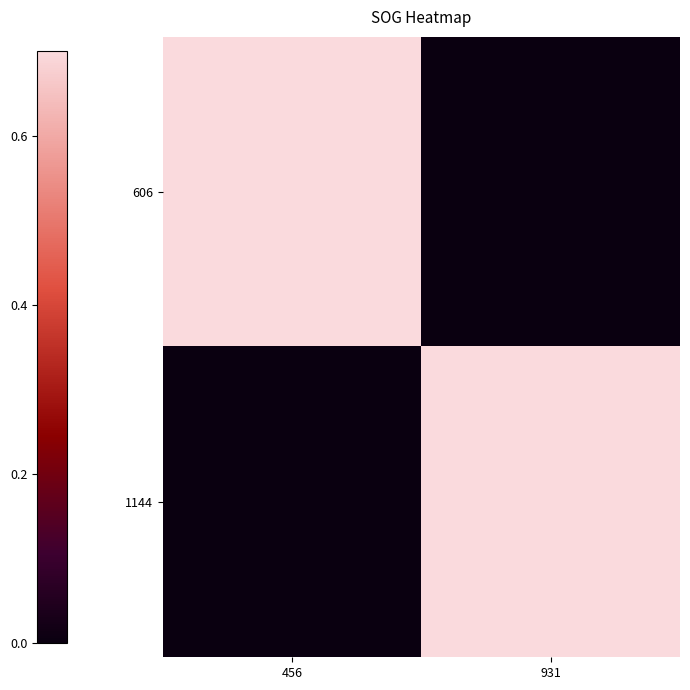

Count the number of data series in this chart.

2